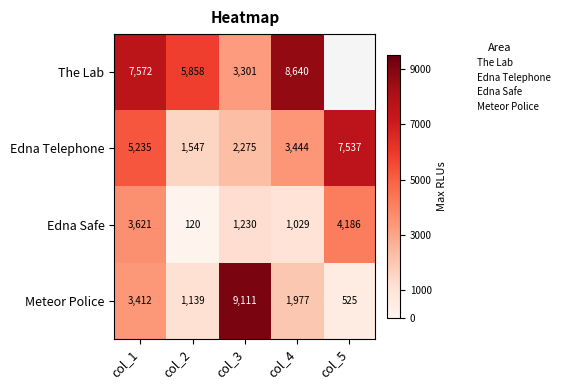

What is the sum of the Meteor Police values at col_3 and col_5?

9636.0